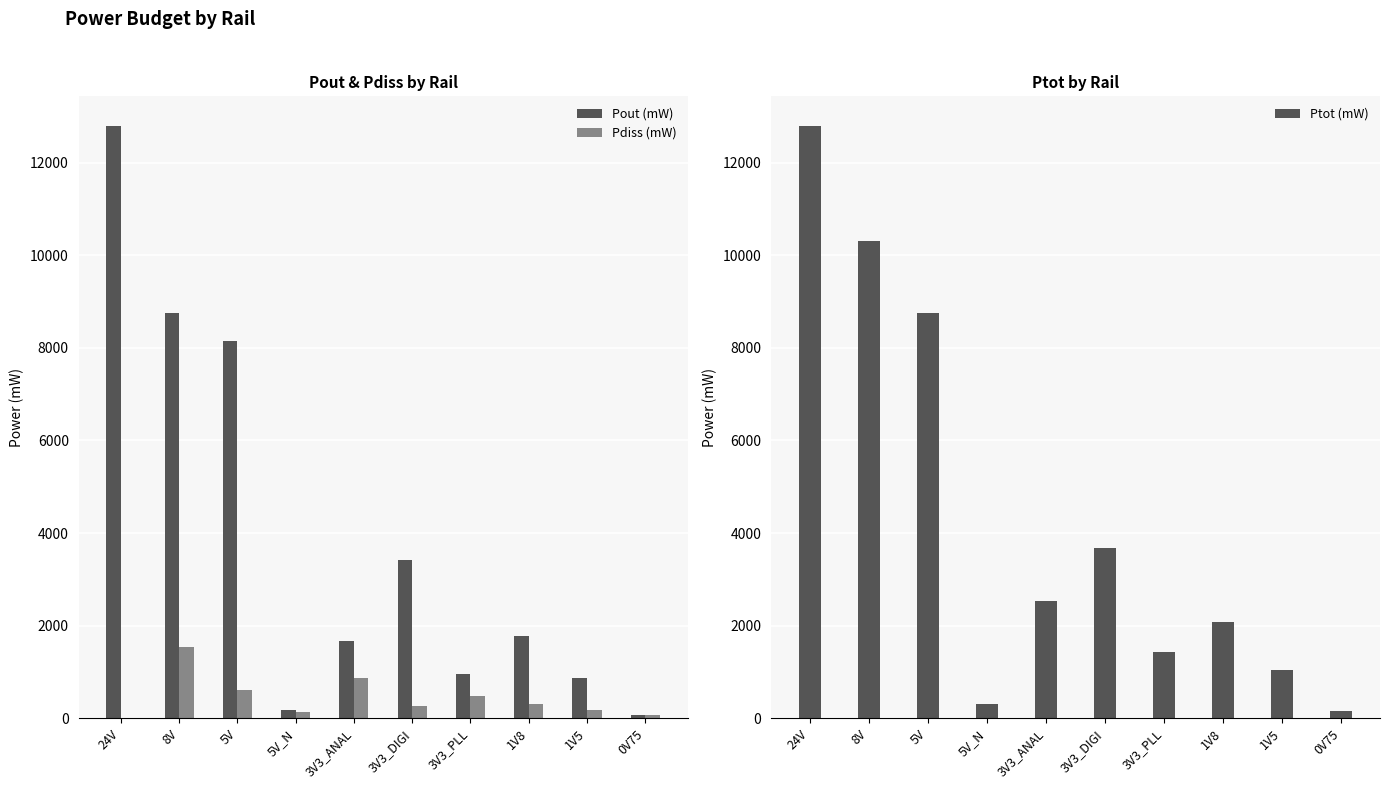

At 3V3_DIGI, list the series in order from smallest to largest.

Pdiss (mW), Pout (mW), Ptot (mW)